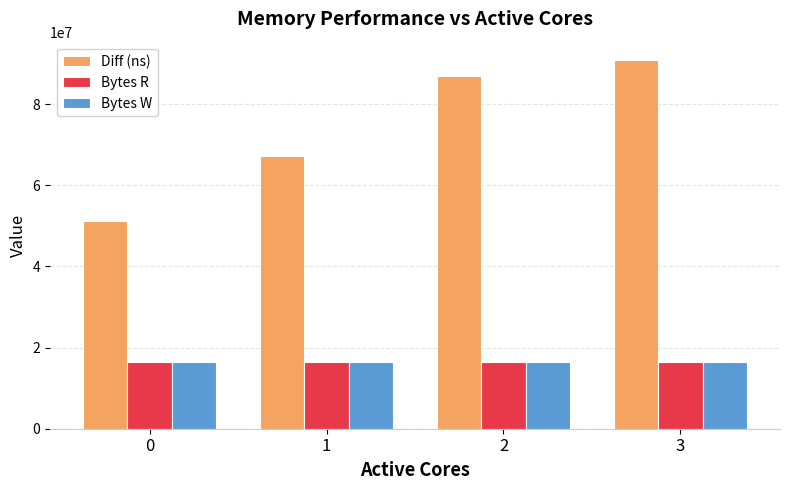

True or false: Bytes W has a value of 25846669 at 0.

False